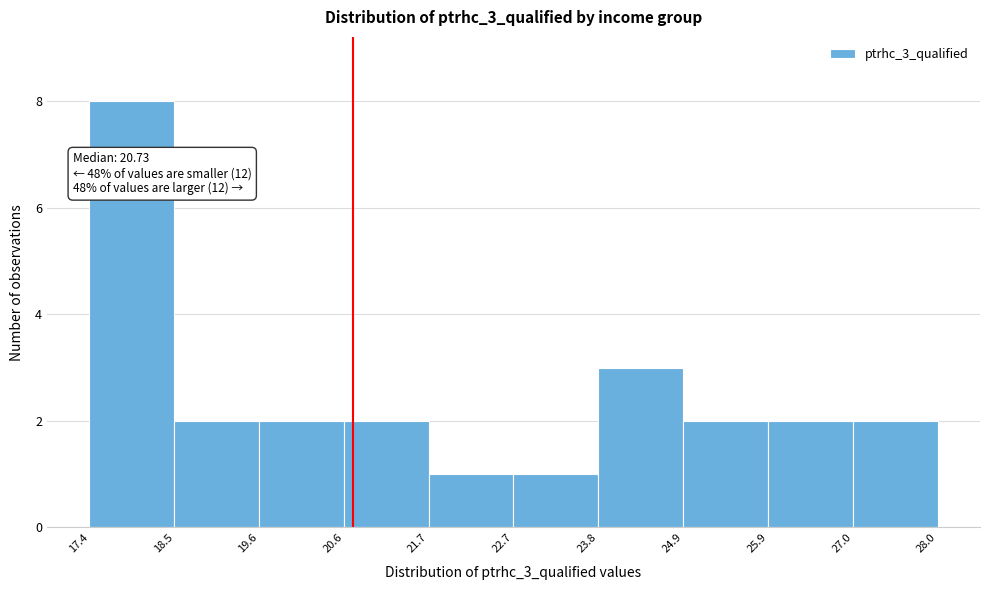

Over which range of the x-axis is the bar tallest?

17.4 to 18.5